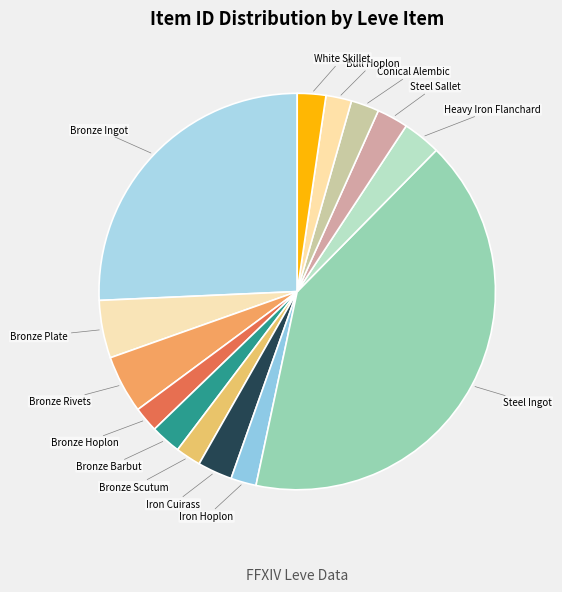

How many slices are in this pie chart?

14